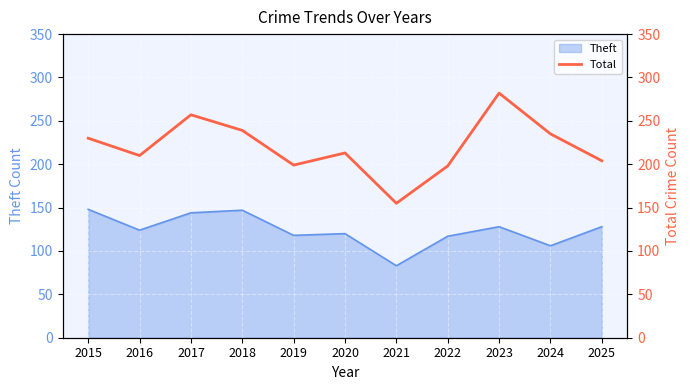

Which category has the highest value across all series?

2023